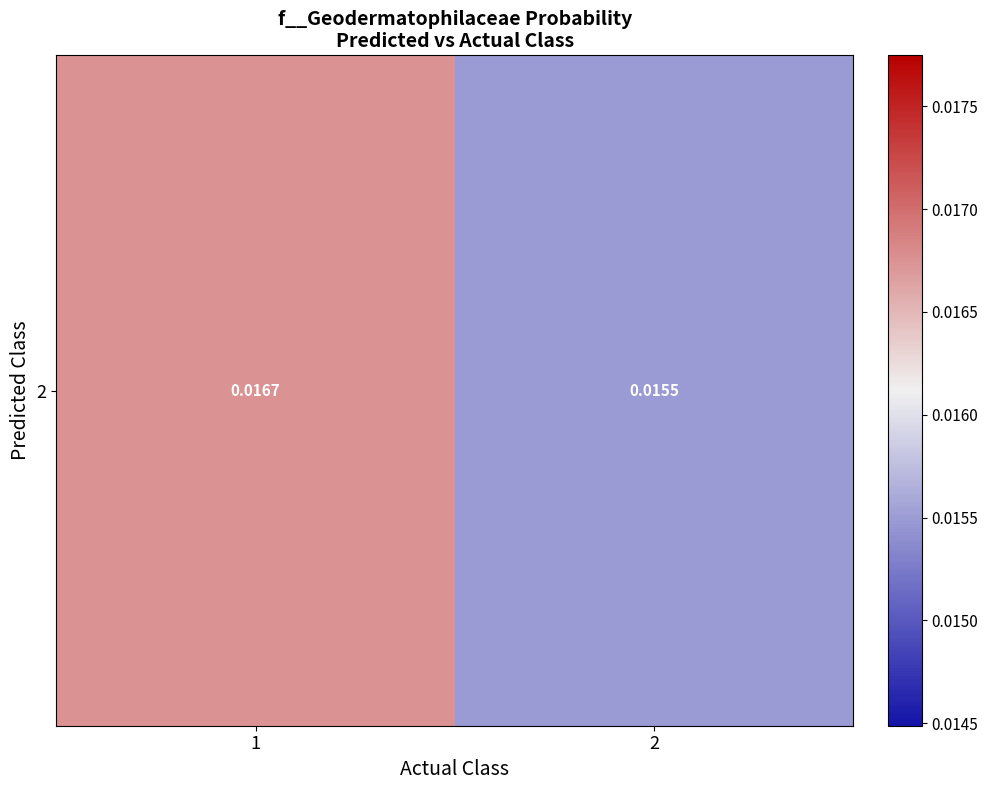

The chart shows a value of 0.0 at 2. True or false?

True